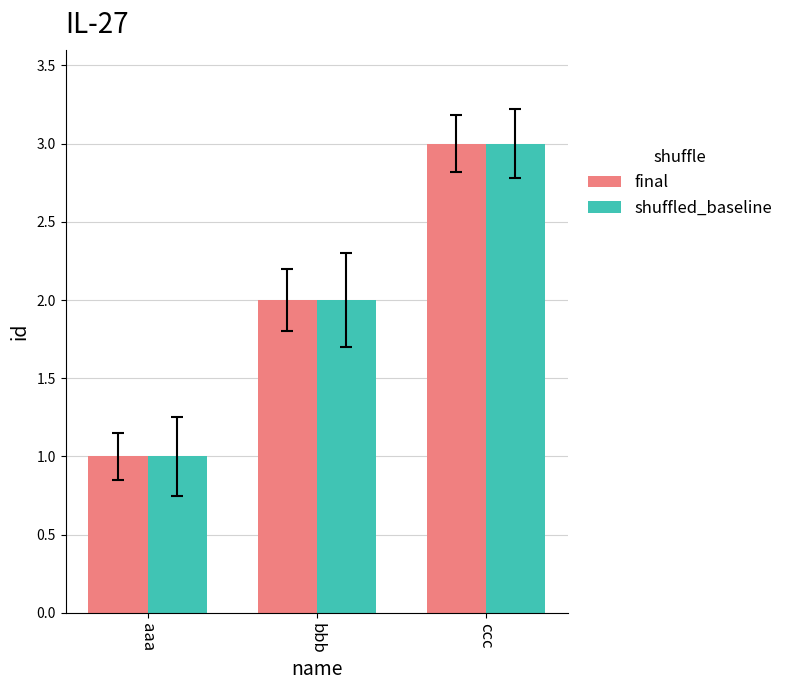

How many bars are there in each group?

2